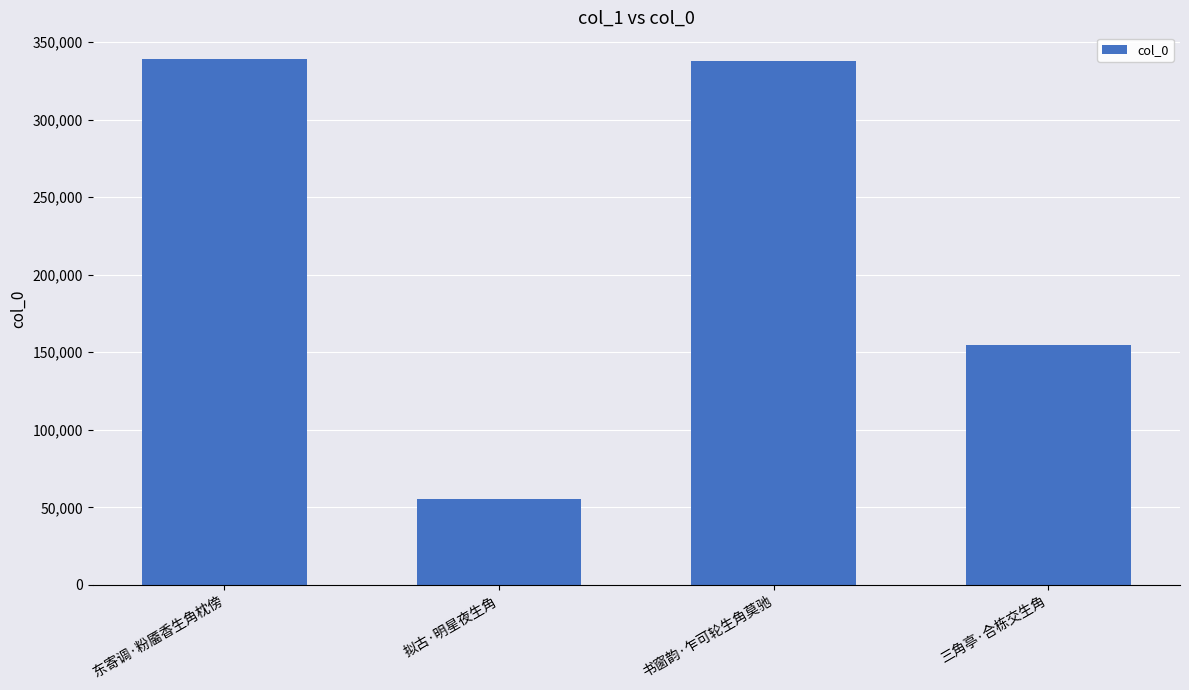

What is the difference between the second highest and second lowest values?

183466